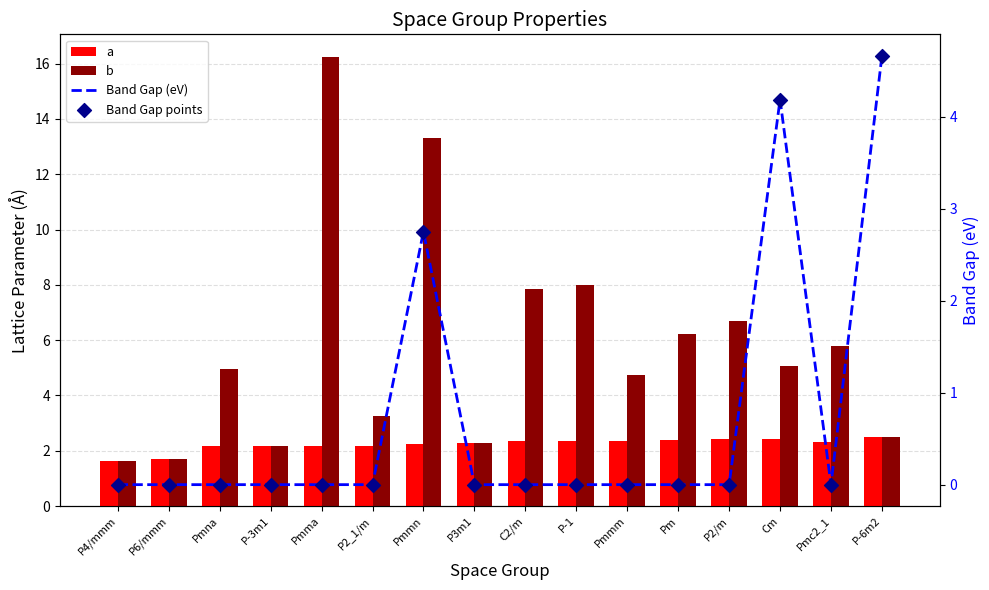

What is the total value across all series at P-3m1?

4.3